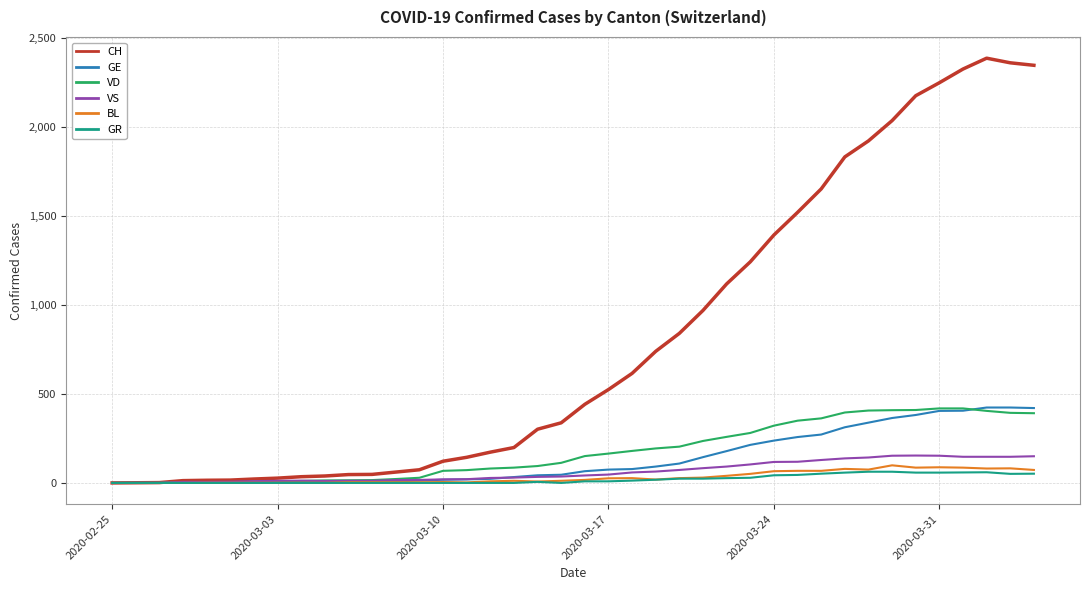

Which series has the largest range (max minus min)?

CH